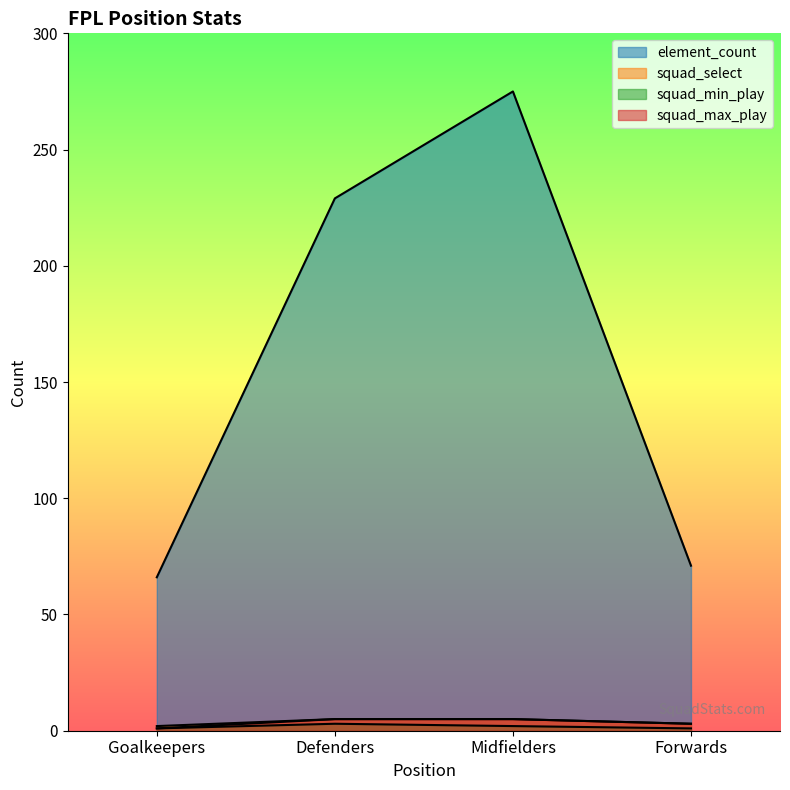

Which series changed the most between Defenders and Midfielders?

element_count